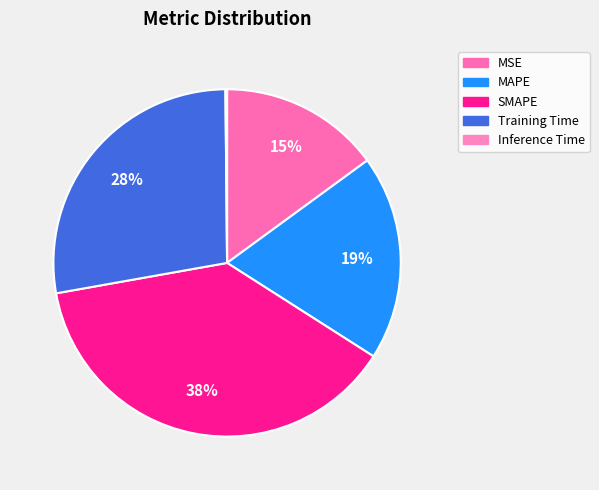

To the nearest percent, what portion does MSE represent?

15%